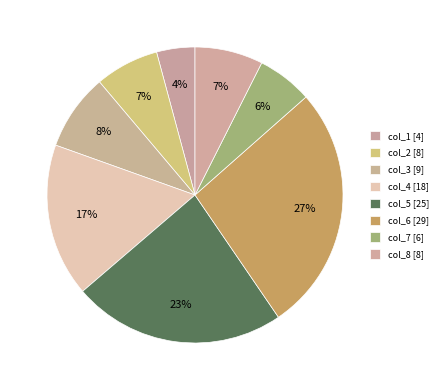

Which category has the smallest portion of the pie?

col_1